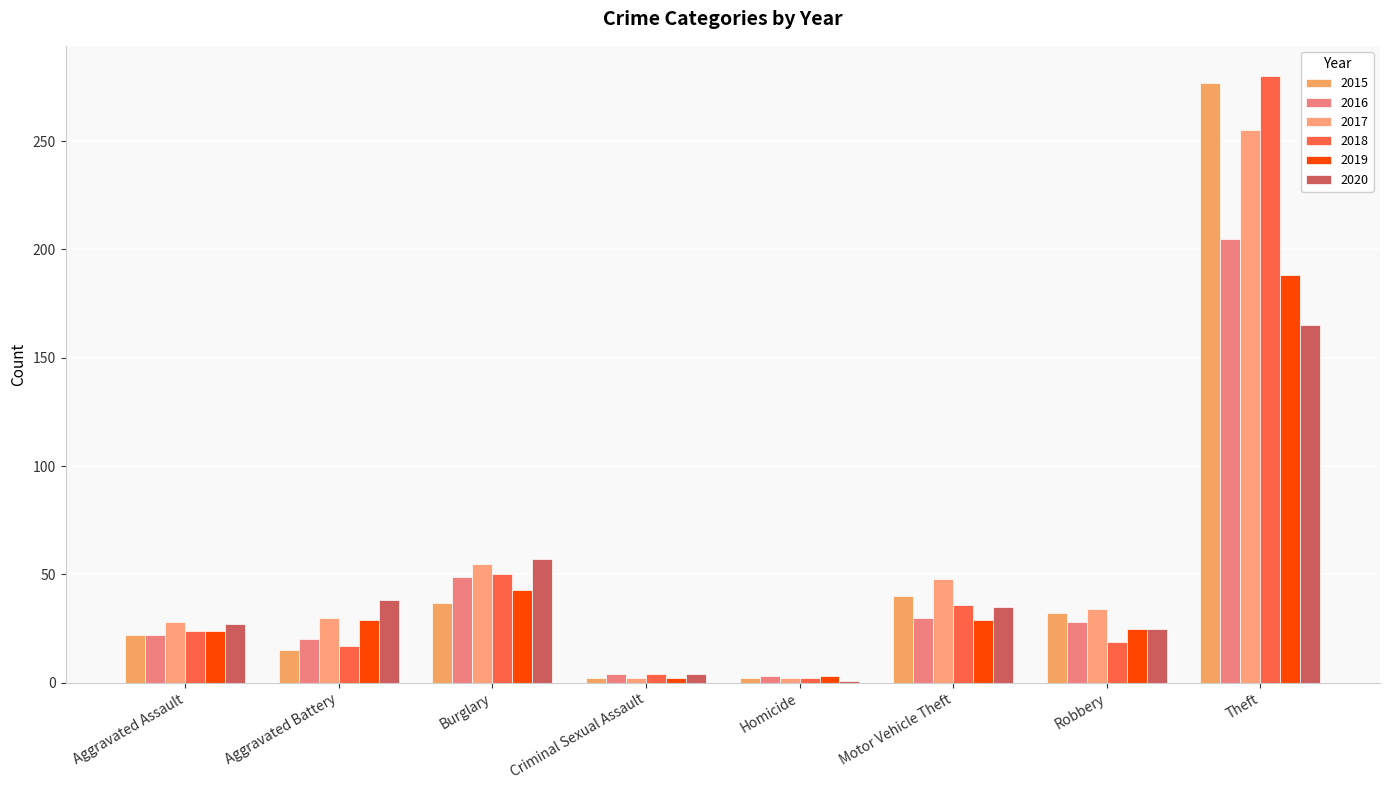

At which category is the sum across all series the highest?

Theft